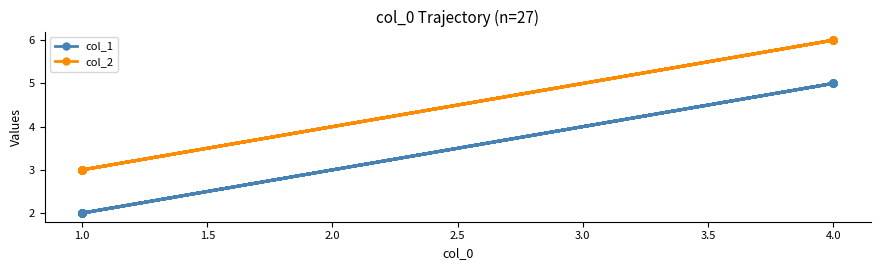

True or false: col_2 and col_1 intersect in this chart.

False